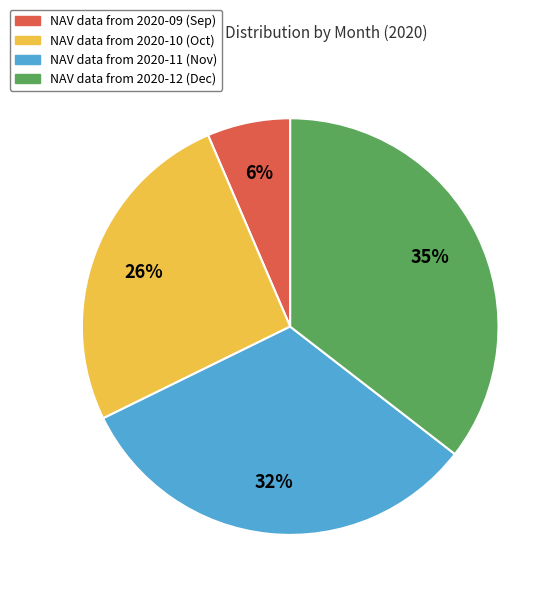

To the nearest percent, what is the difference between the largest and smallest slice percentages?

29%